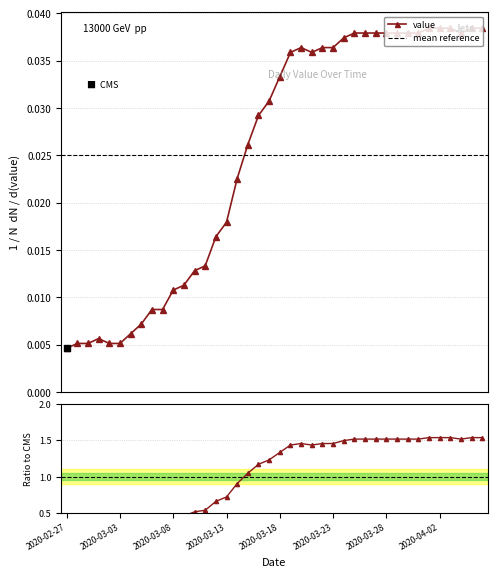

Between 2020-03-15 and 2020-03-09, which is larger?

2020-03-15